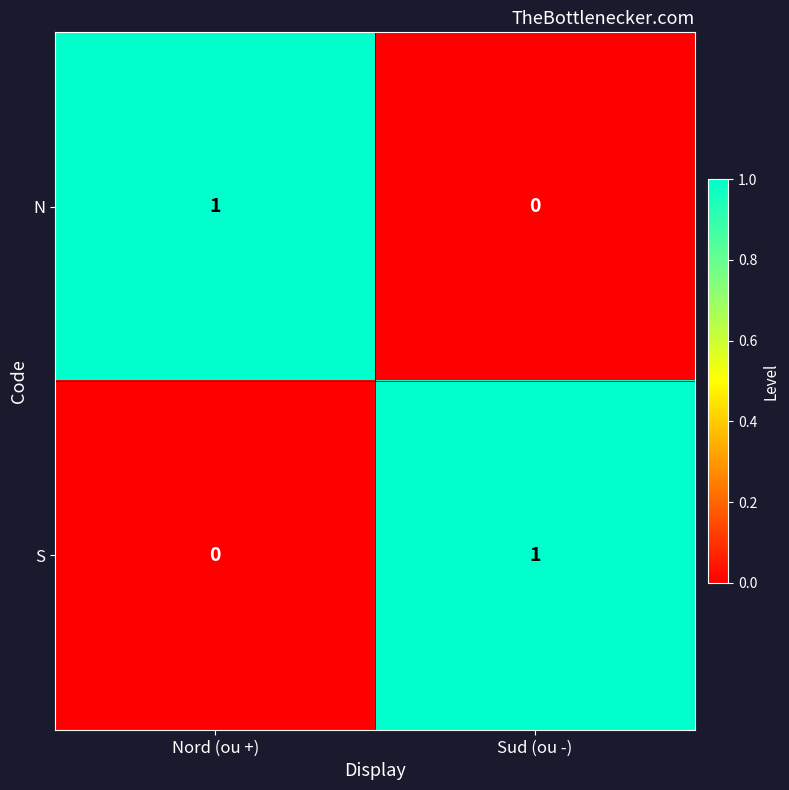

The value of N at Nord (ou +) is 1. True or false?

True